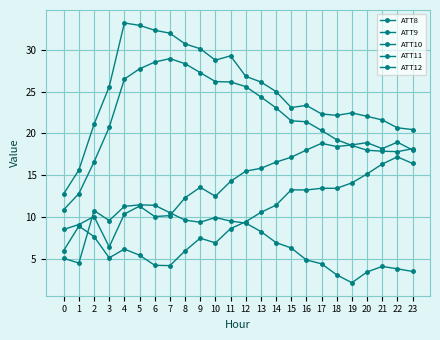

How many categories are shown in the chart?

24